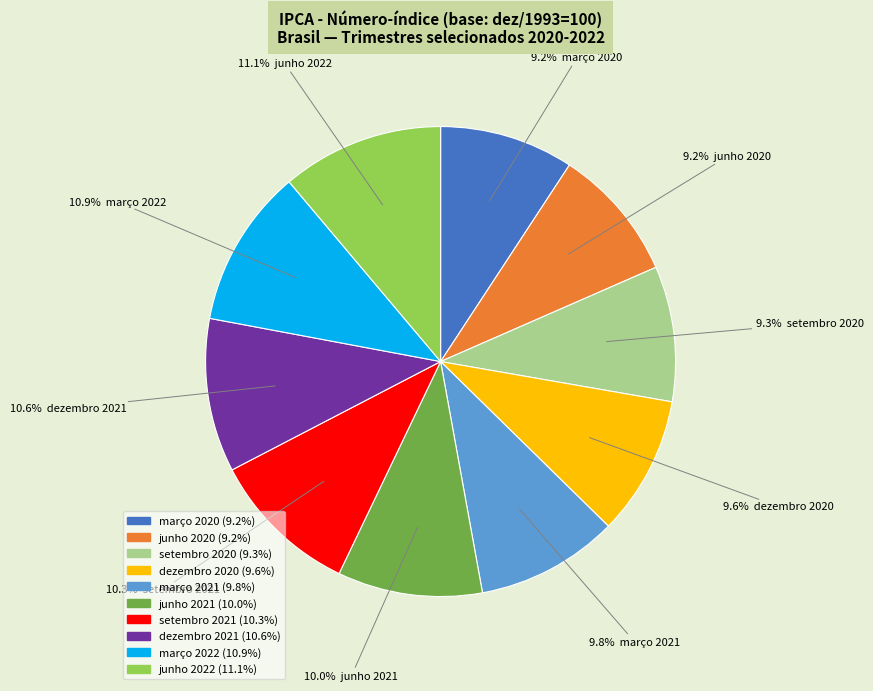

What percentage is the setembro 2020 slice, to the nearest percent?

9%